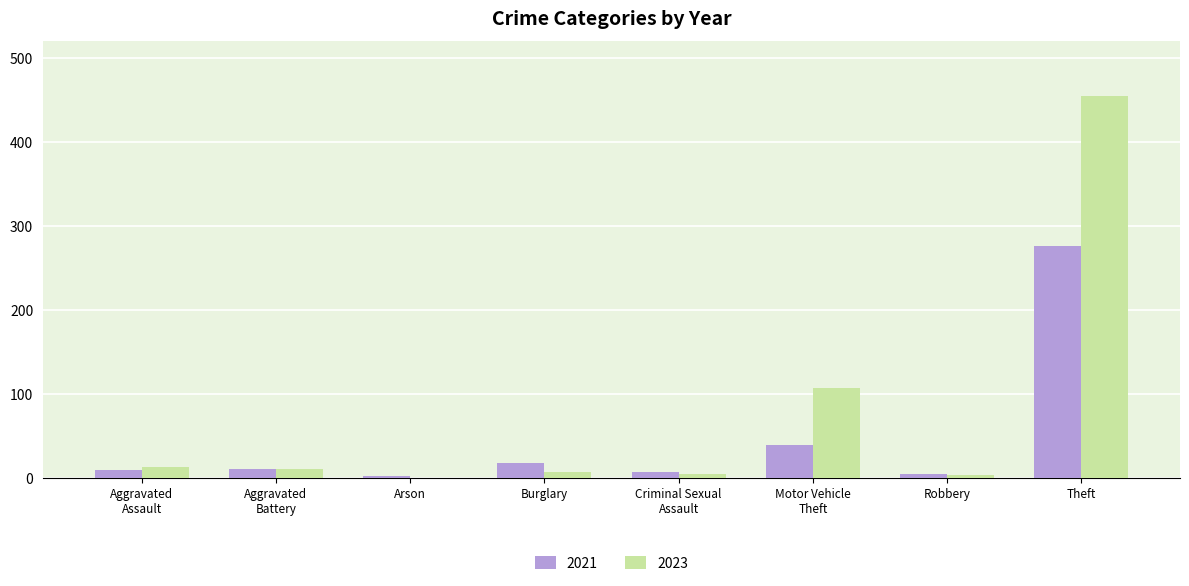

What are all the series names shown in the legend?

2021, 2023